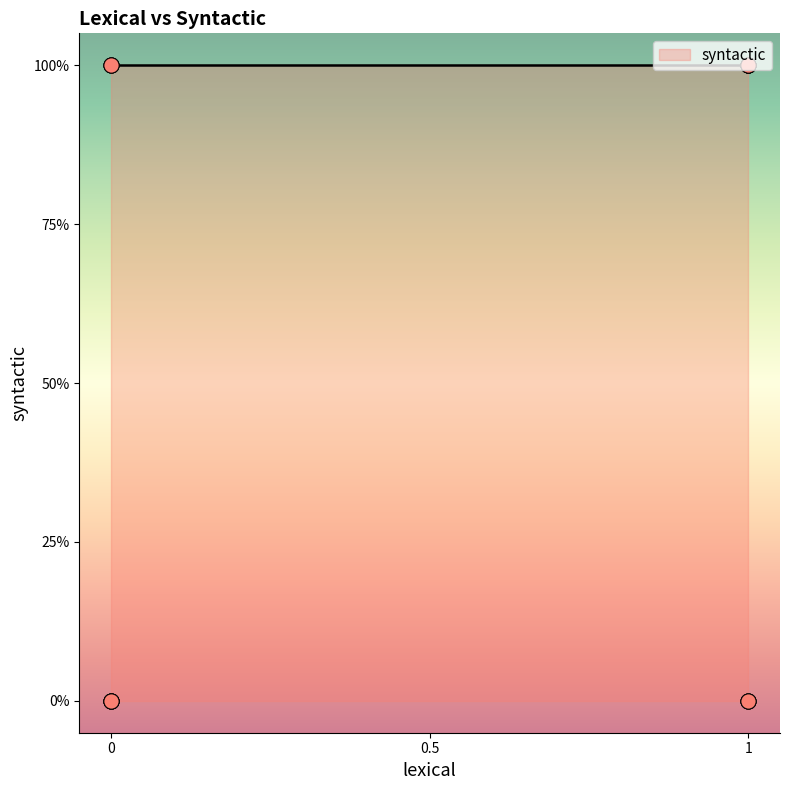

Between 1 and 1, which is larger?

1